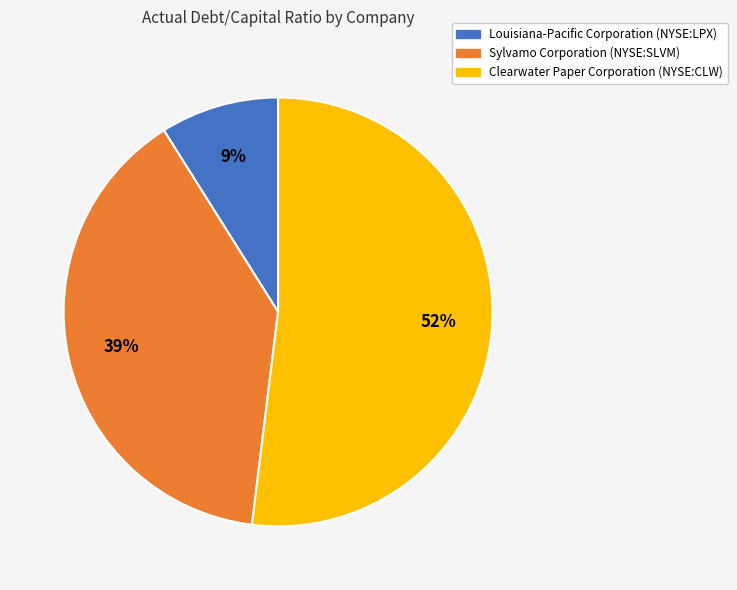

To the nearest percent, what is the difference between the Louisiana-Pacific Corporation (NYSE:LPX) and Sylvamo Corporation (NYSE:SLVM) slice percentages?

30%